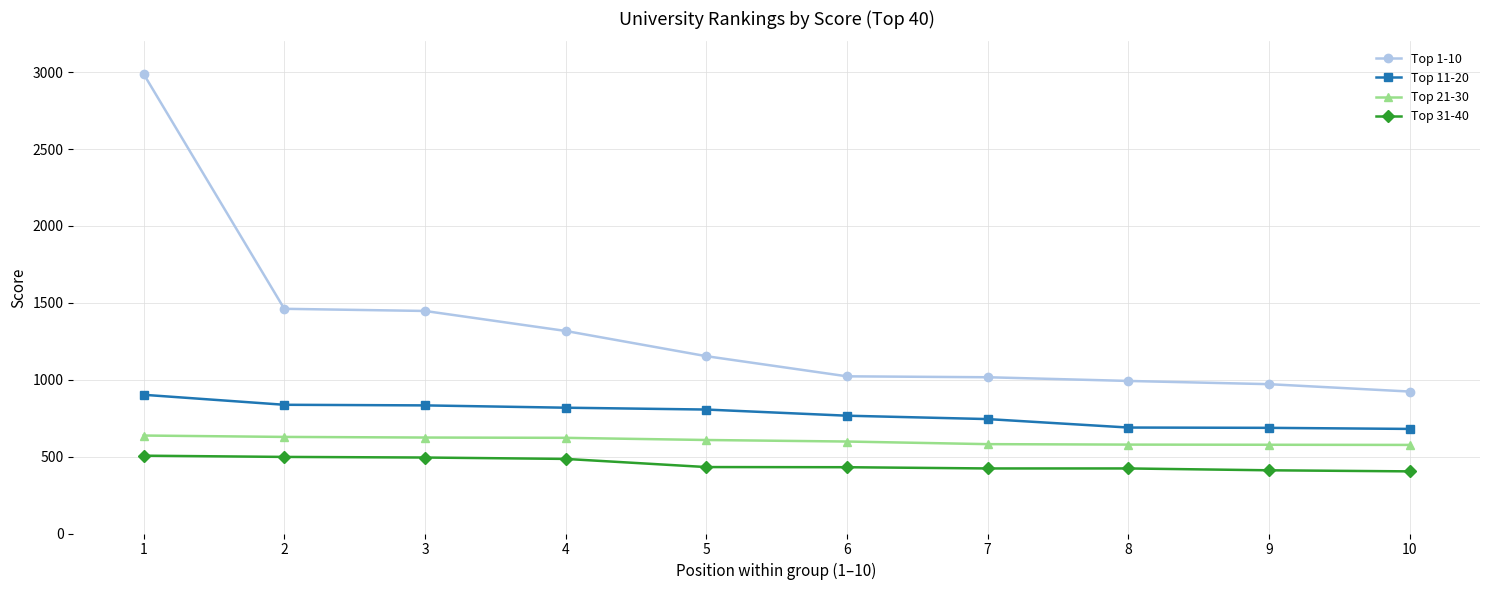

True or false: Top 1-10 has a value of 1621 at 8.

False